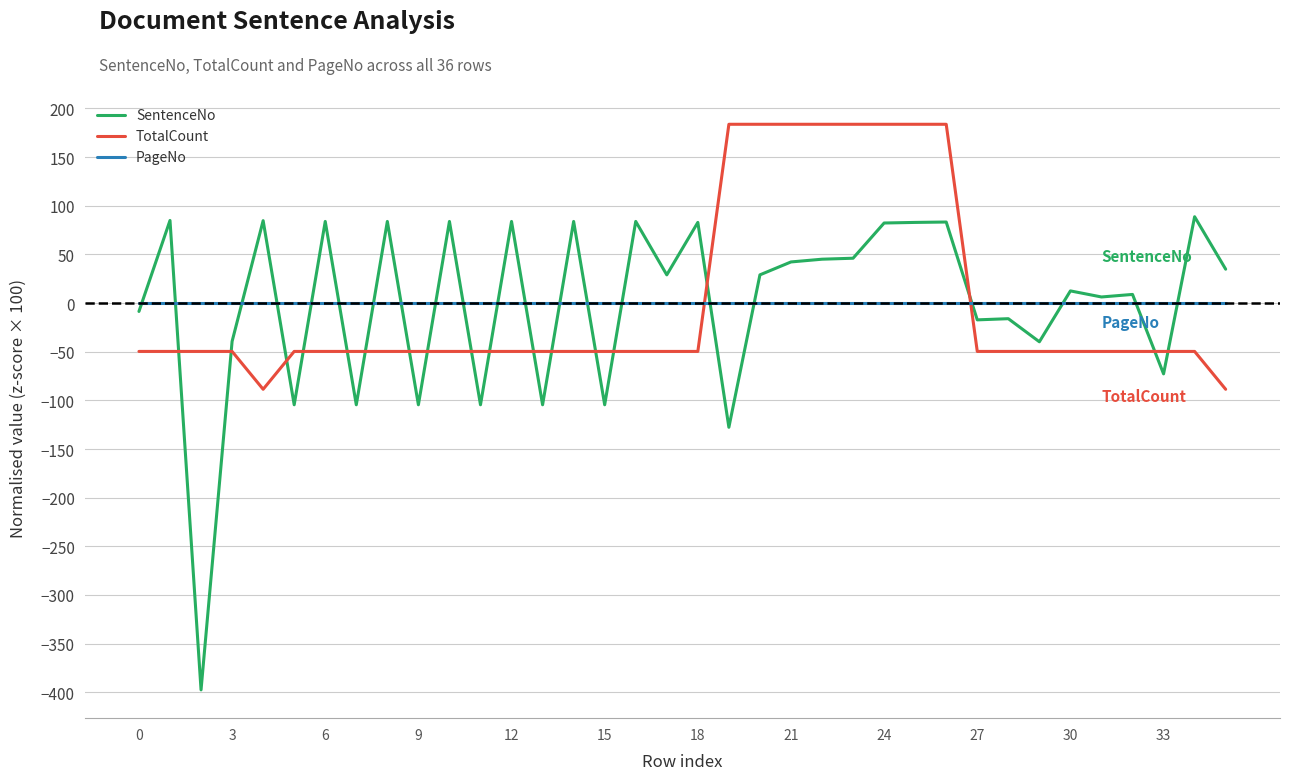

What is the smallest value displayed?

-397.6